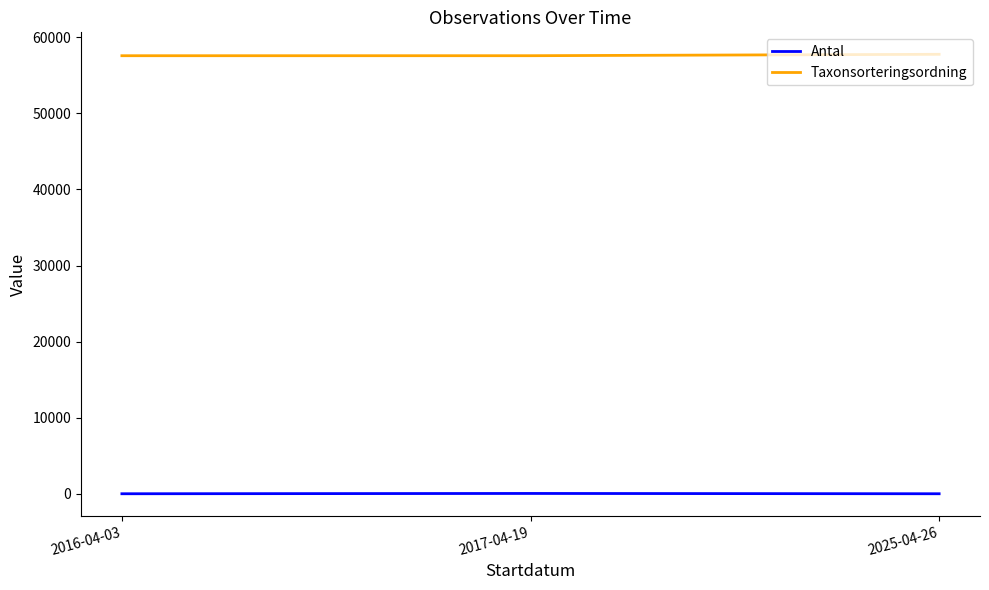

What position from the left is 2017-04-19?

2